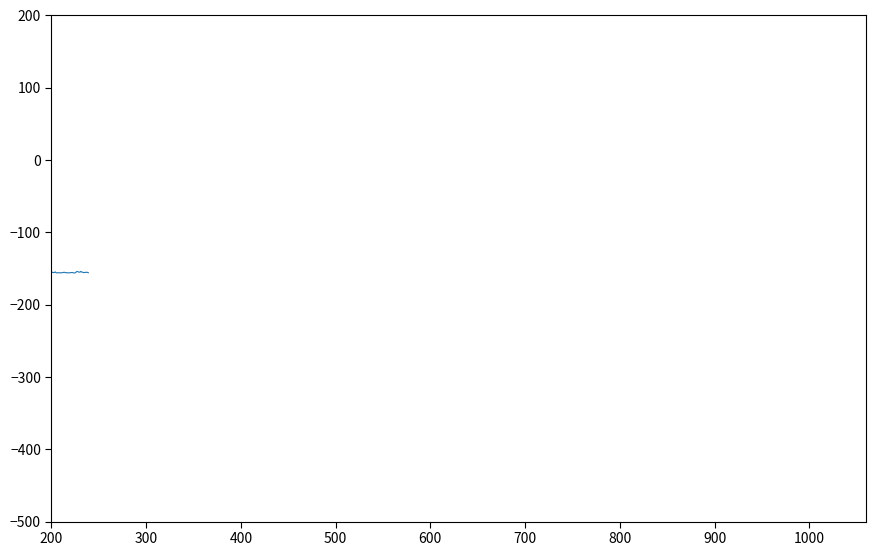

What is the maximum value shown in the chart?

-154.0